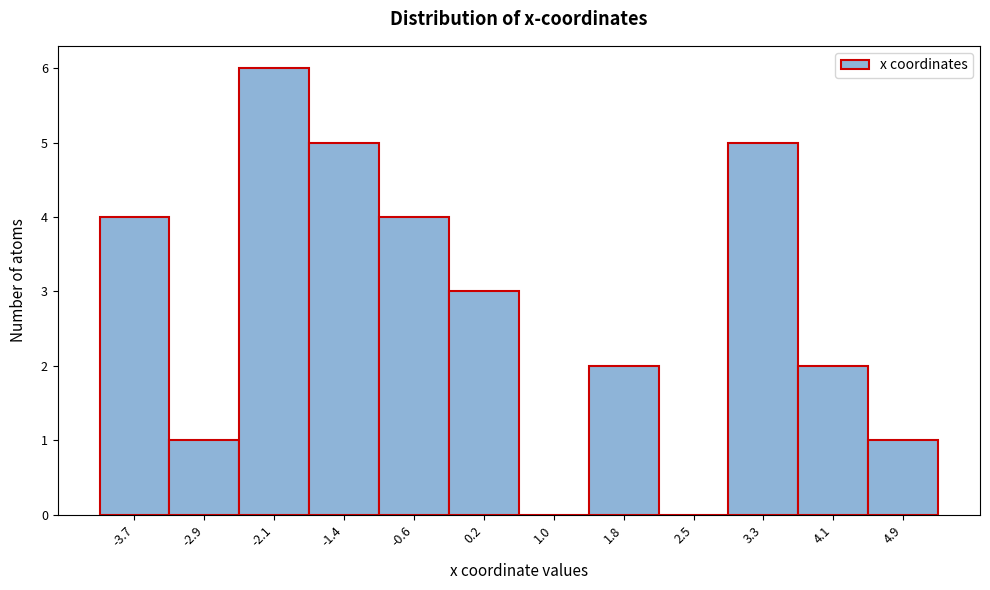

How tall is the bar that spans -1.7 to -1.0 on the x-axis? Neither the bar edges nor the heights are printed on the chart, so give them approximately, as read against the axes.

5